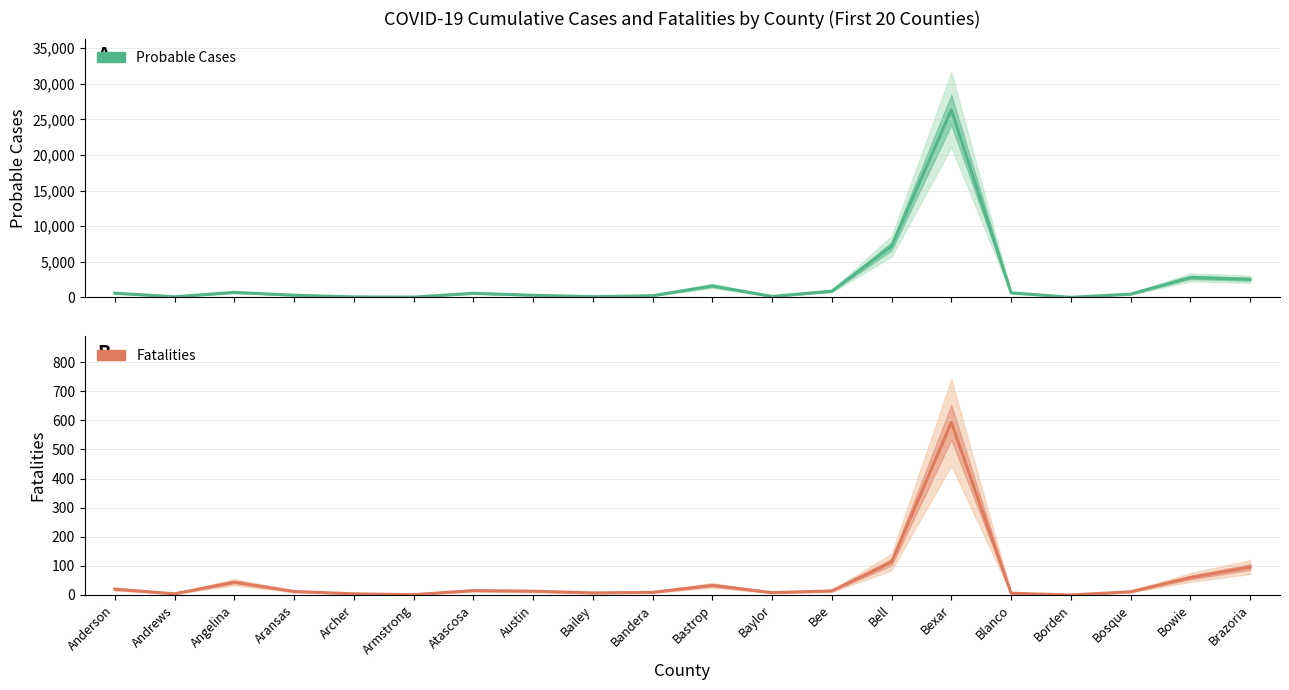

At which category does Fatalities reach its first local valley?

Andrews